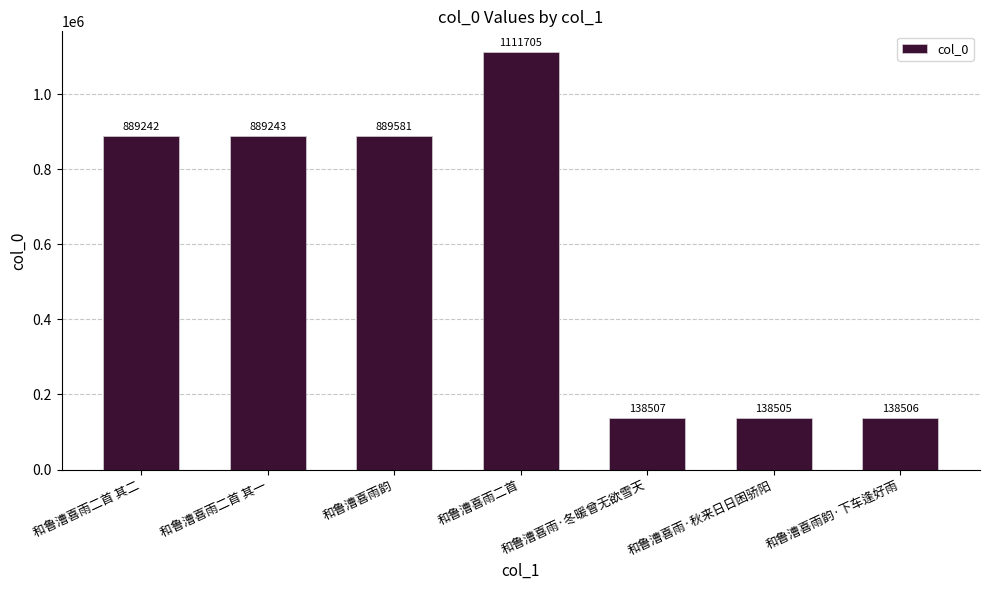

What is the sum of the values at 和鲁漕喜雨二首 其二 and 和鲁漕喜雨韵?

1778823